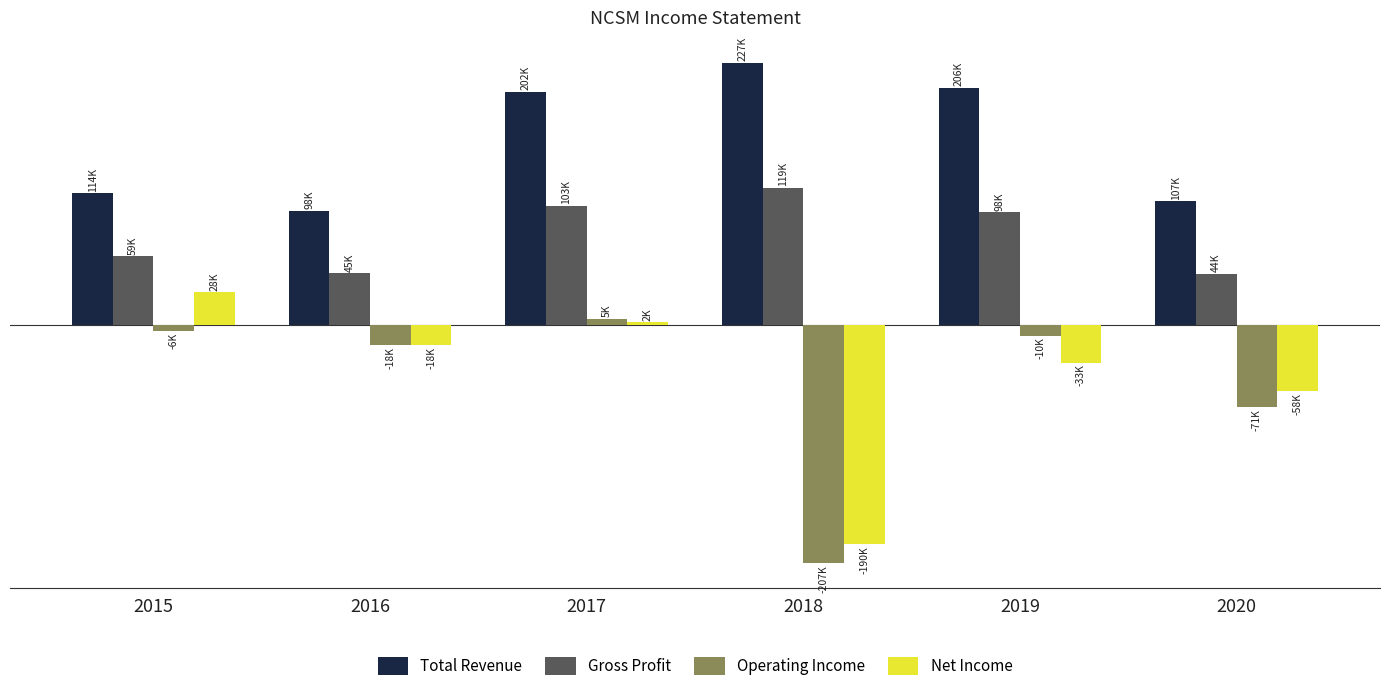

Is the value of Total Revenue at 2019 greater than the value of Operating Income at 2016?

Yes